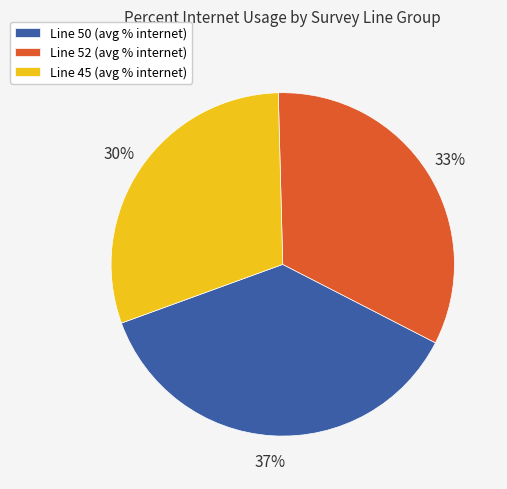

Count the number of slices in the pie.

3